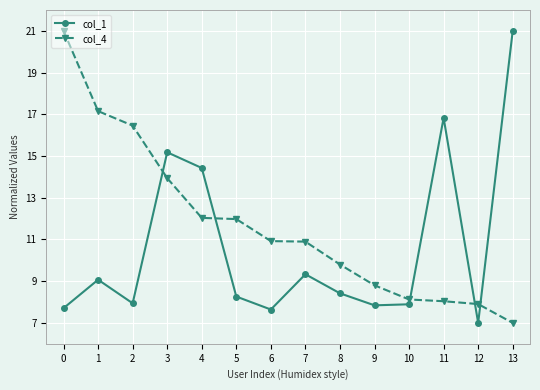

The col_1 series shows 5.2 at 1. True or false?

False